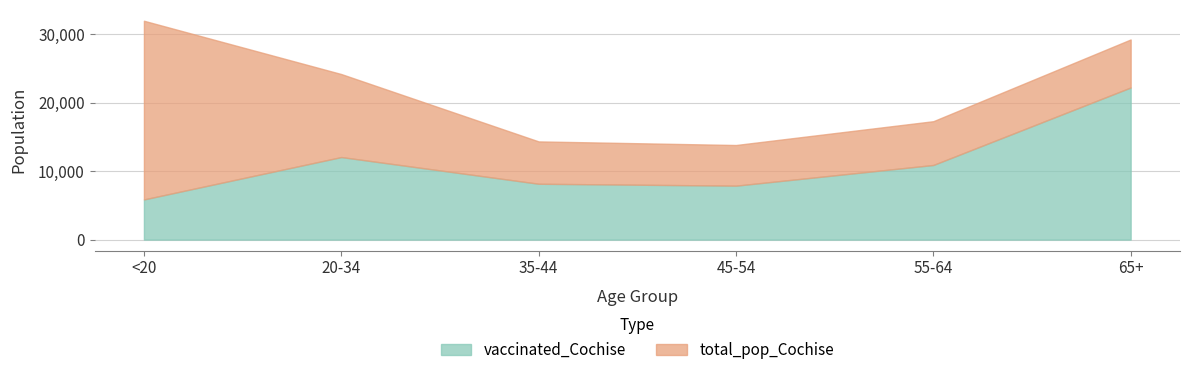

Where is total_pop_Cochise nearest to the value 22886?

20-34